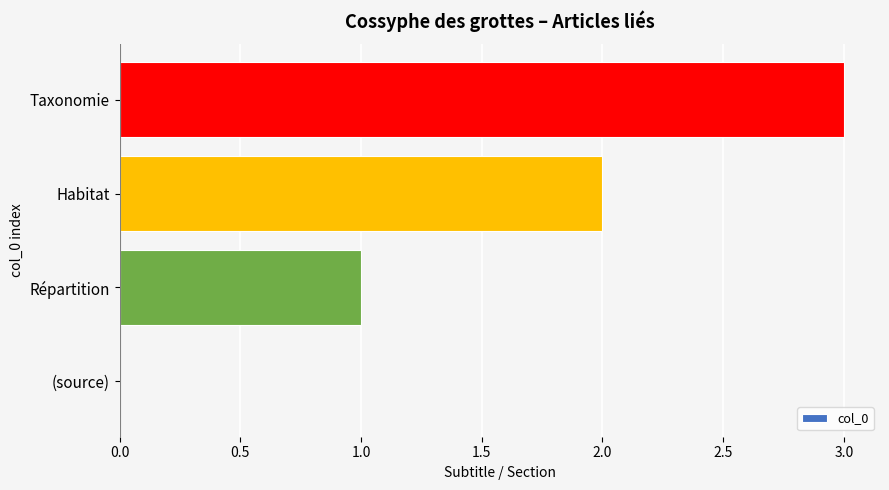

At which category does the chart reach its peak across all series?

Taxonomie